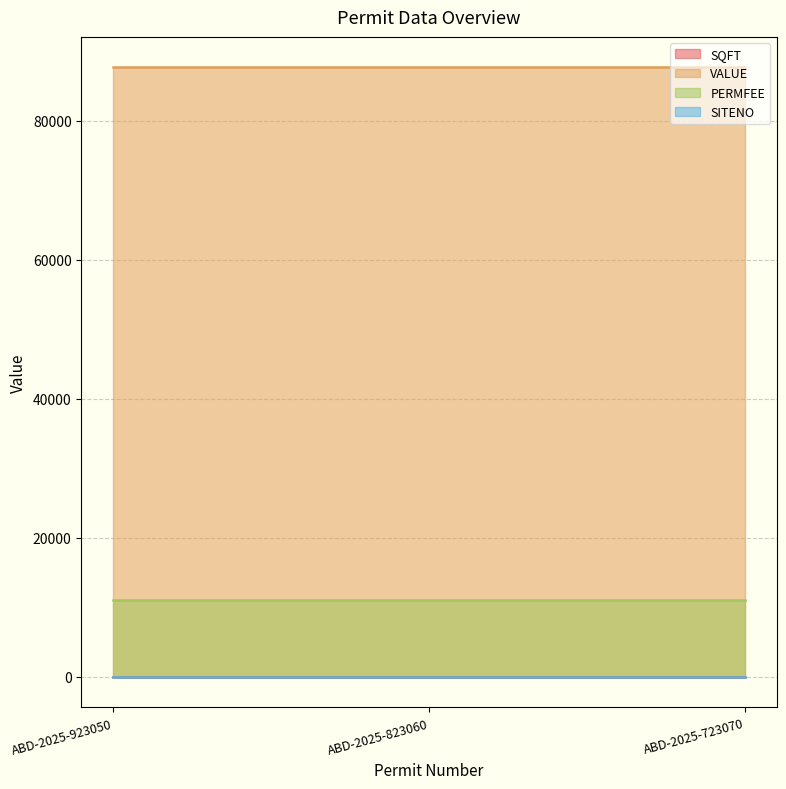

Rank the categories by SITENO value from highest to lowest.

ABD-2025-923050, ABD-2025-823060, ABD-2025-723070